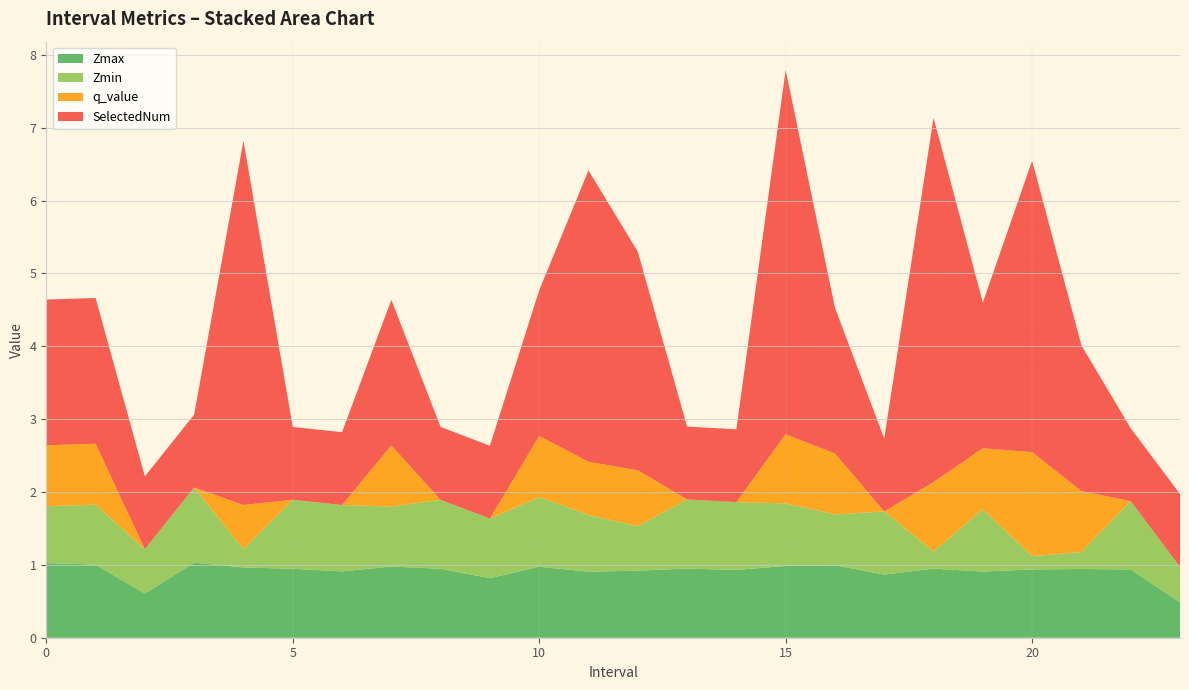

Reading left to right, extract all data points from this chart.

Zmax: 1.0	1.0	0.6	1.0	1.0	0.9	0.9	1.0	0.9	0.8	1.0	0.9	0.9	0.9	0.9	1.0	1.0	0.9	0.9	0.9	0.9	0.9	0.9	0.5
Zmin: 0.8	0.8	0.6	1.0	0.3	0.9	0.9	0.8	0.9	0.8	1.0	0.8	0.6	0.9	0.9	0.9	0.7	0.9	0.2	0.9	0.2	0.2	0.9	0.5
q_value: 0.8	0.8	-0.0	-0.0	0.6	-0.0	-0.0	0.8	-0.0	-0.0	0.8	0.7	0.8	-0.0	-0.0	0.9	0.8	-0.0	1.0	0.8	1.4	0.8	-0.0	-0.0
SelectedNum: 2.0	2.0	1.0	1.0	5.0	1.0	1.0	2.0	1.0	1.0	2.0	4.0	3.0	1.0	1.0	5.0	2.0	1.0	5.0	2.0	4.0	2.0	1.0	1.0